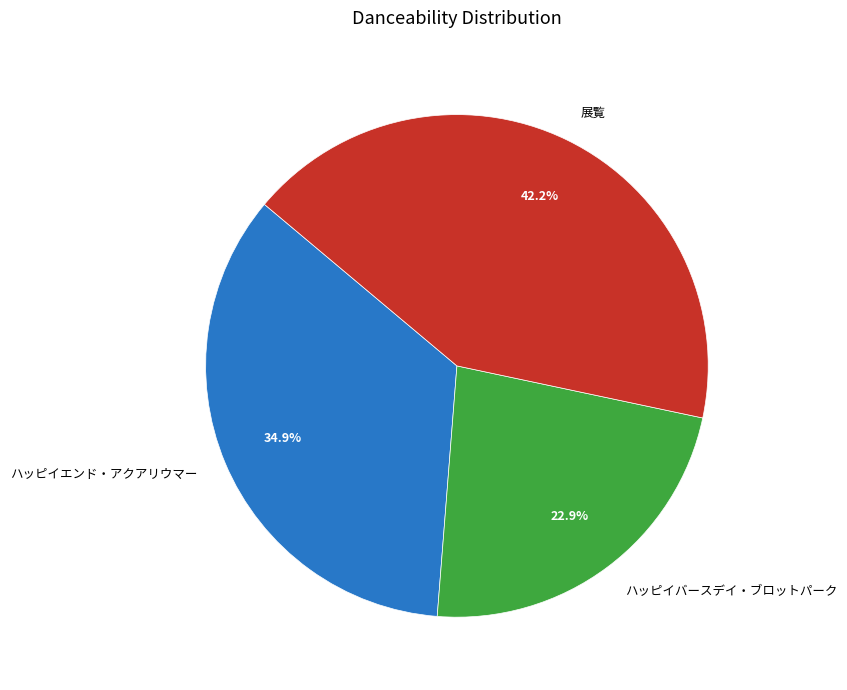

Does ハッピイエンド・アクアリウマー represent more than half of the total?

No